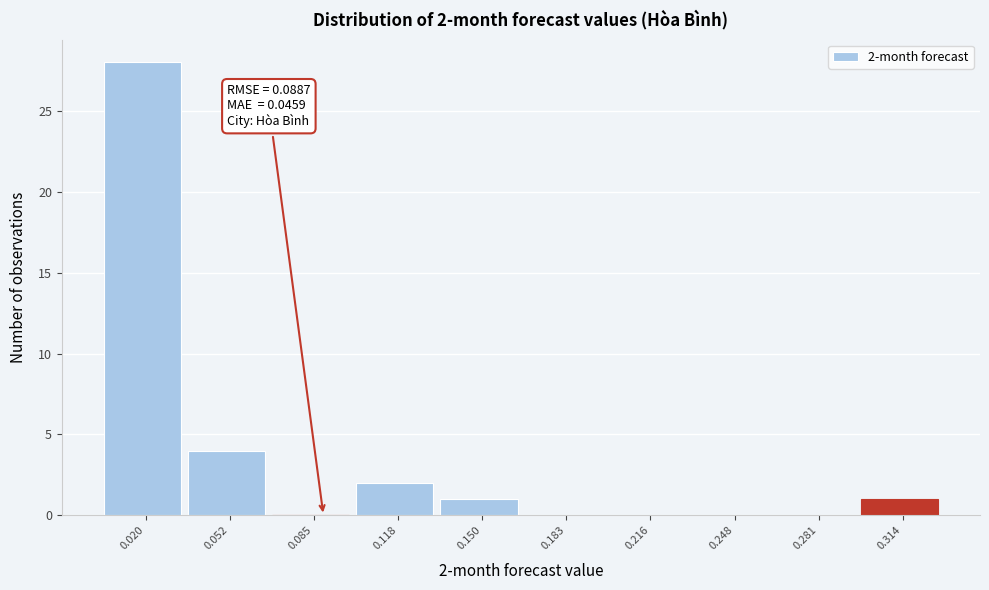

Over which range of the x-axis is the bar tallest?

0.005 to 0.035